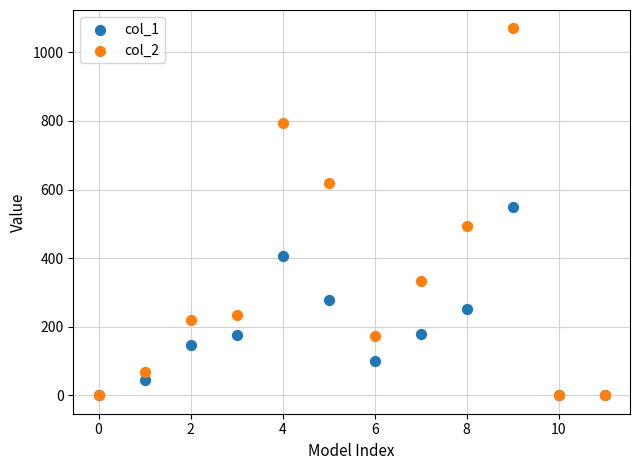

Which series has the widest spread of Y values?

col_2